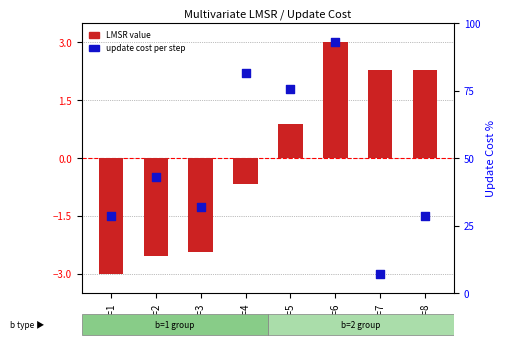

Which series has the largest total across all categories?

LMSR (transformed)